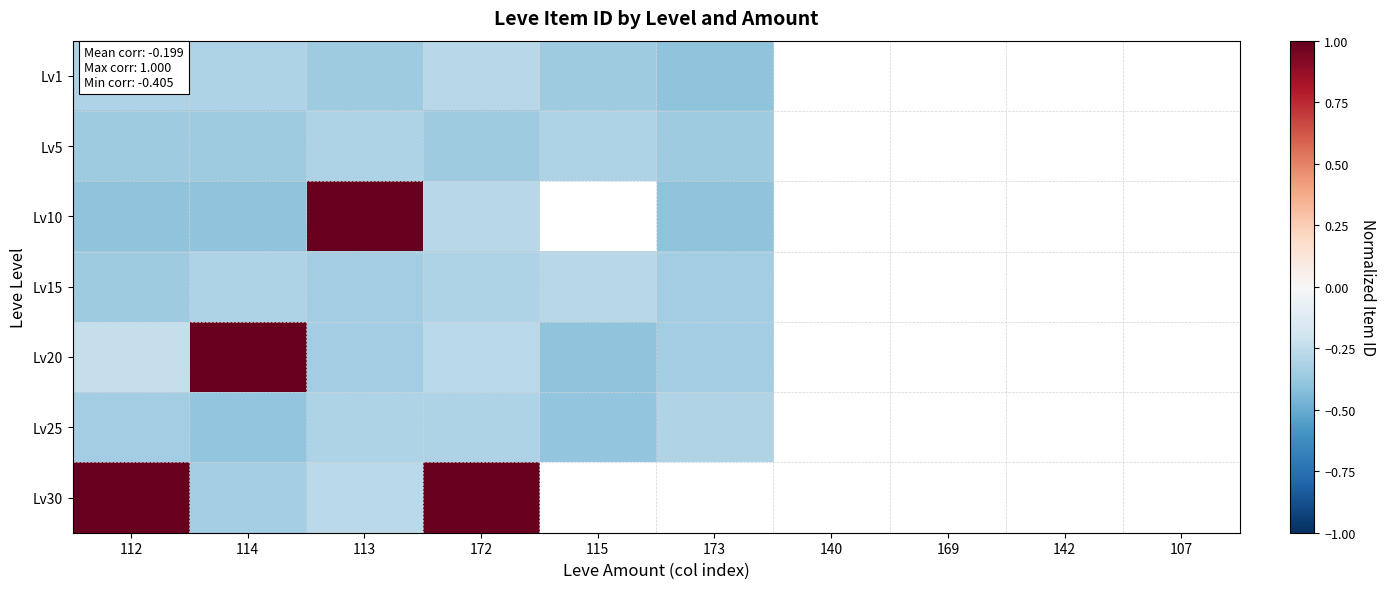

Count the number of data series in this chart.

7